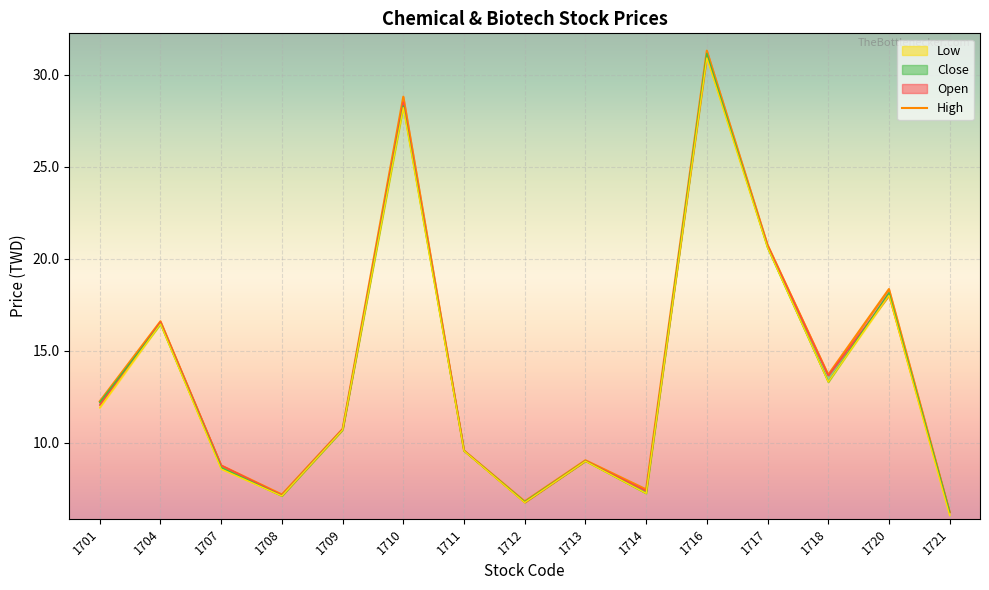

True or false: close_line and open_line intersect in this chart.

True